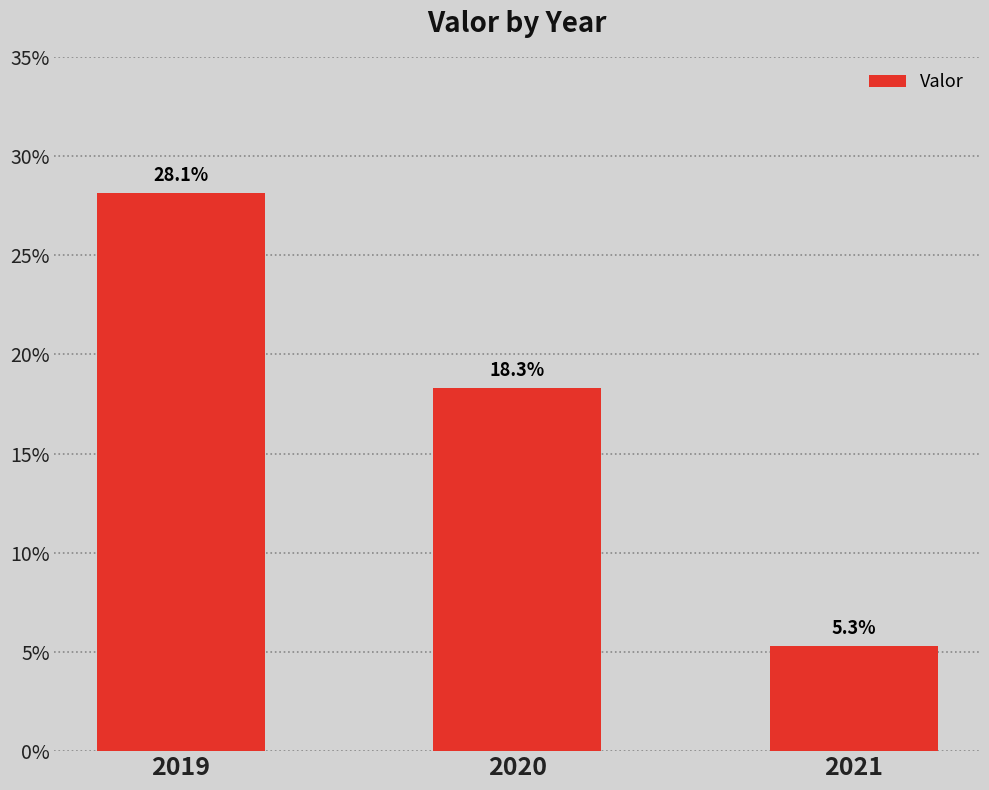

How many bars are there in total?

3